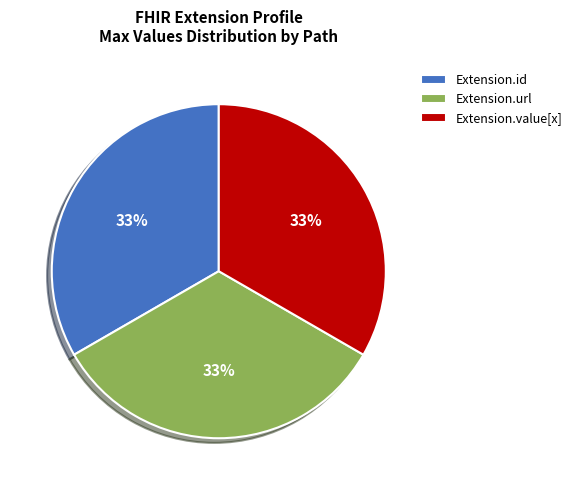

How many slices are in this pie chart?

3